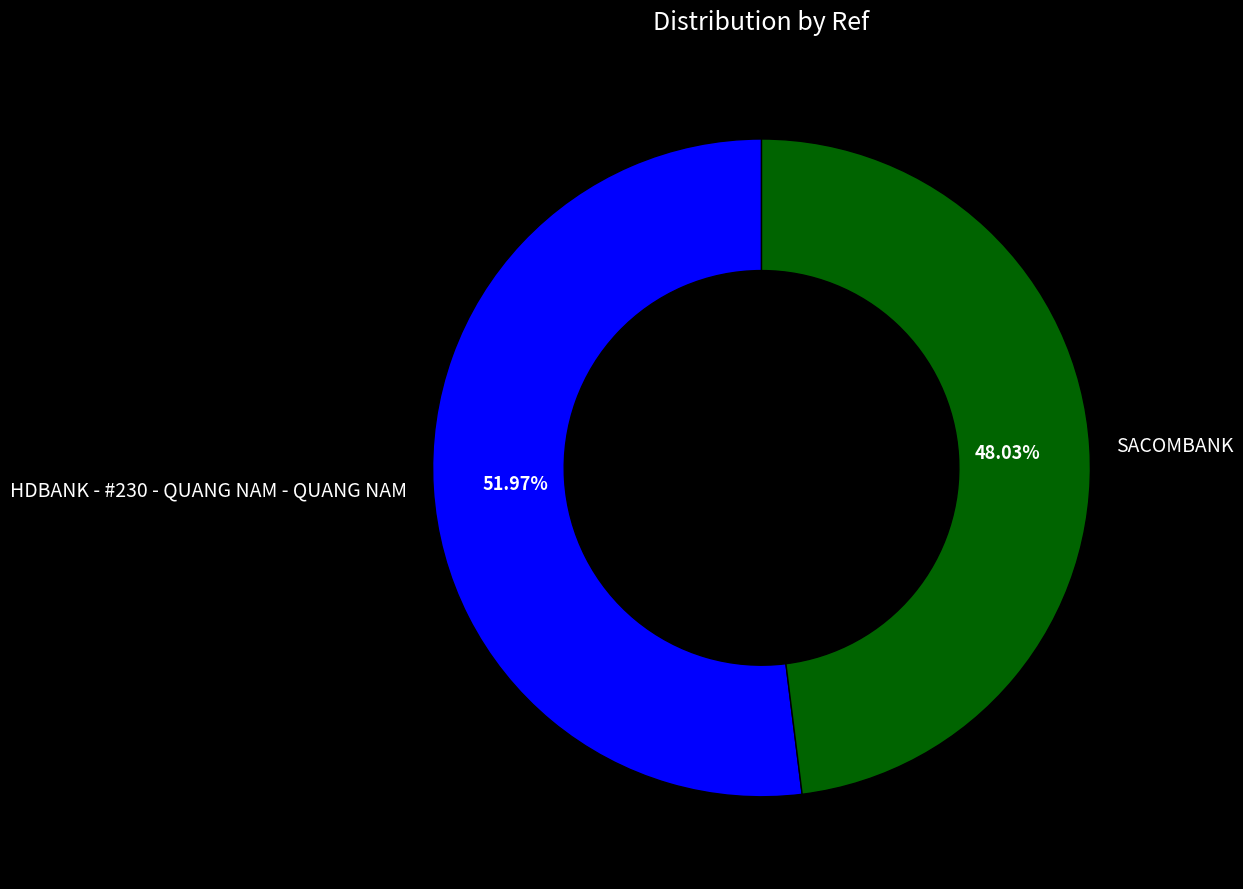

Is it true that SACOMBANK is 48% of the pie?

True